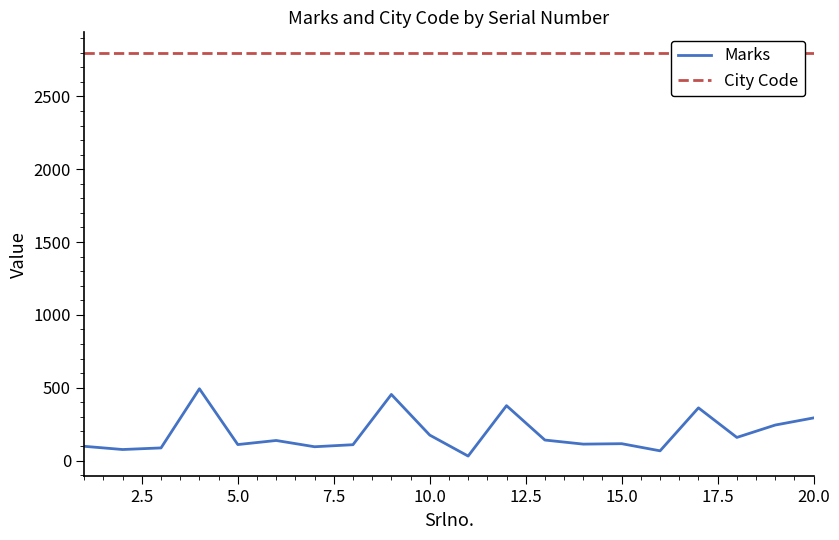

The value of Marks at 12 is 73. True or false?

False